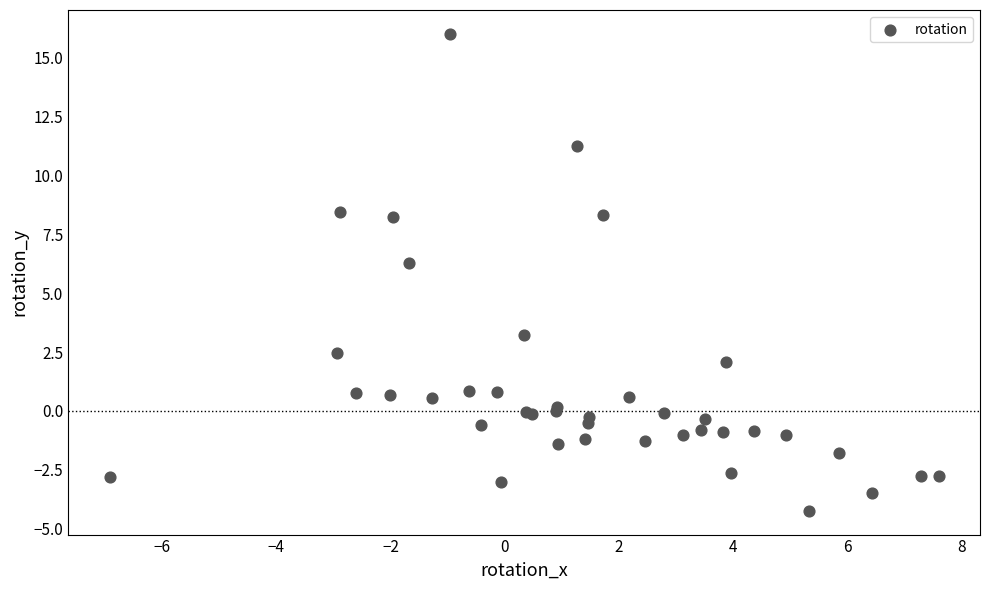

What Y value in the scatter plot is closest to 5?

6.3